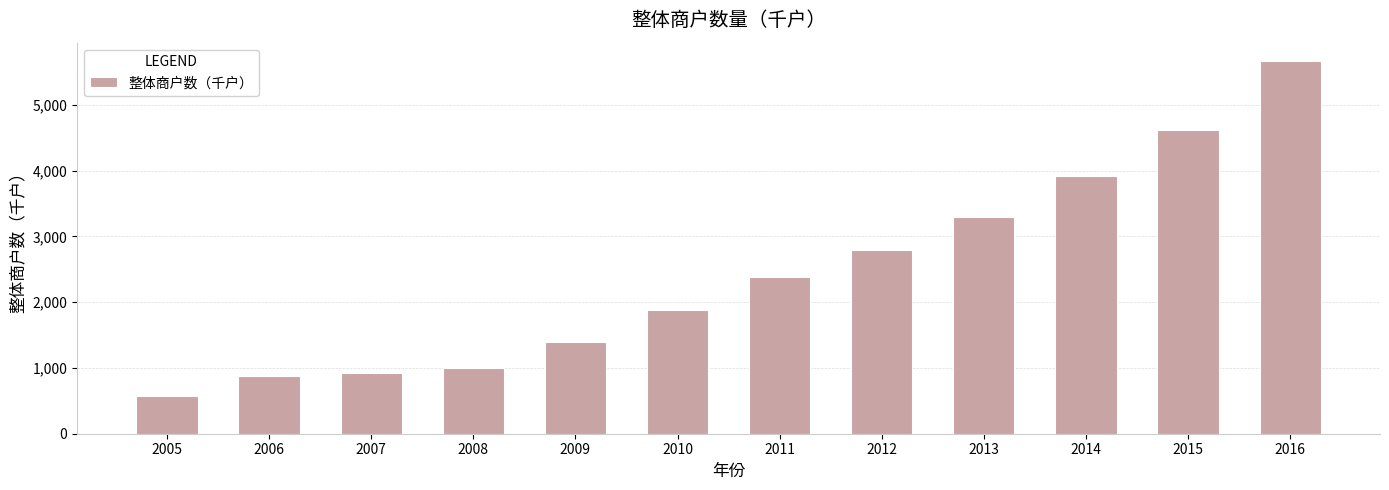

What is the difference between the second highest and minimum values?

4054